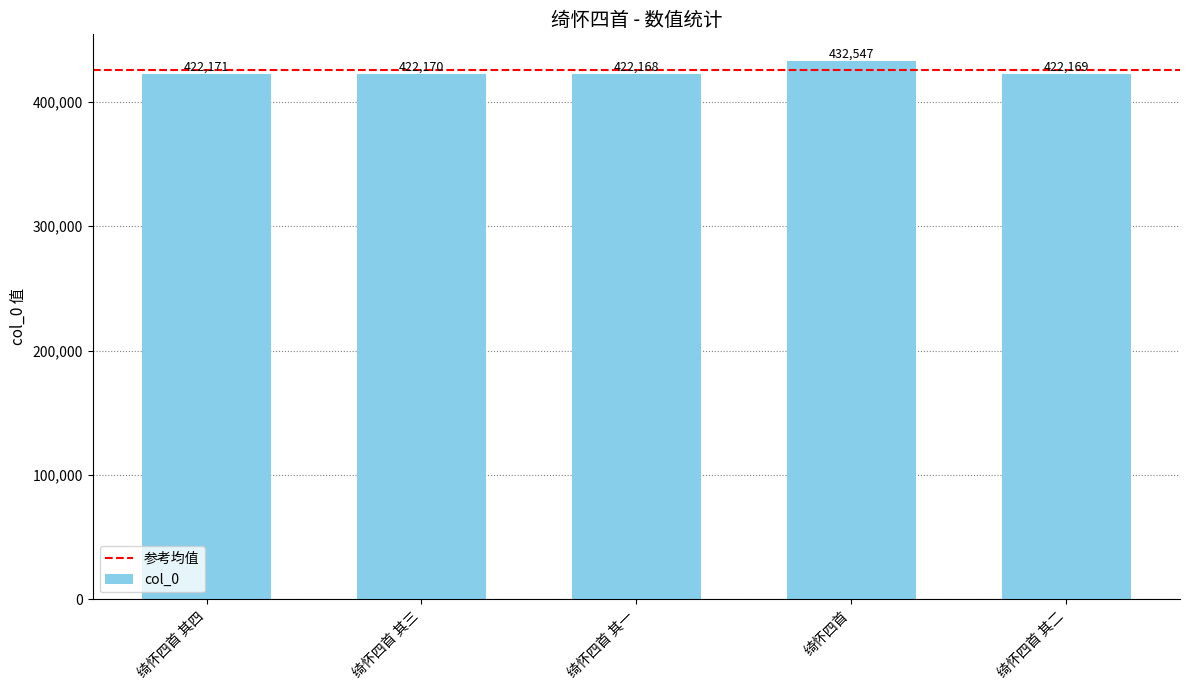

What is the value of the 1st bar from the left?

422171